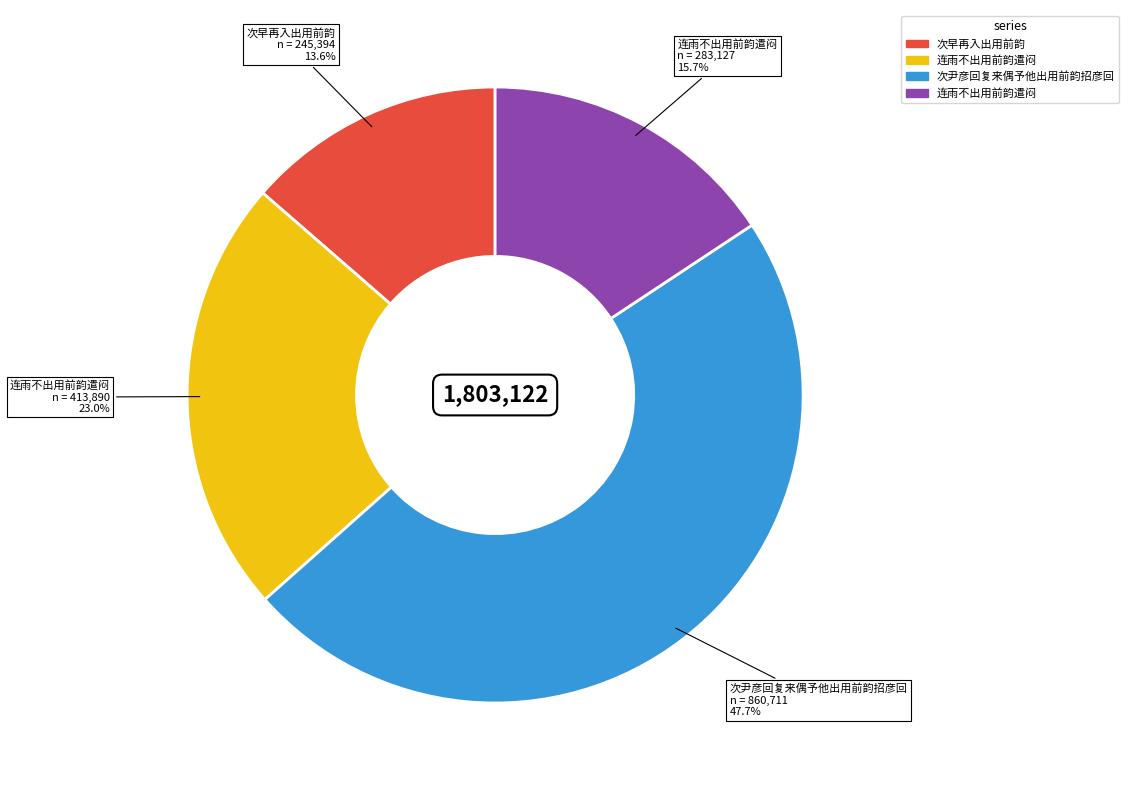

Does any single category account for the majority?

No